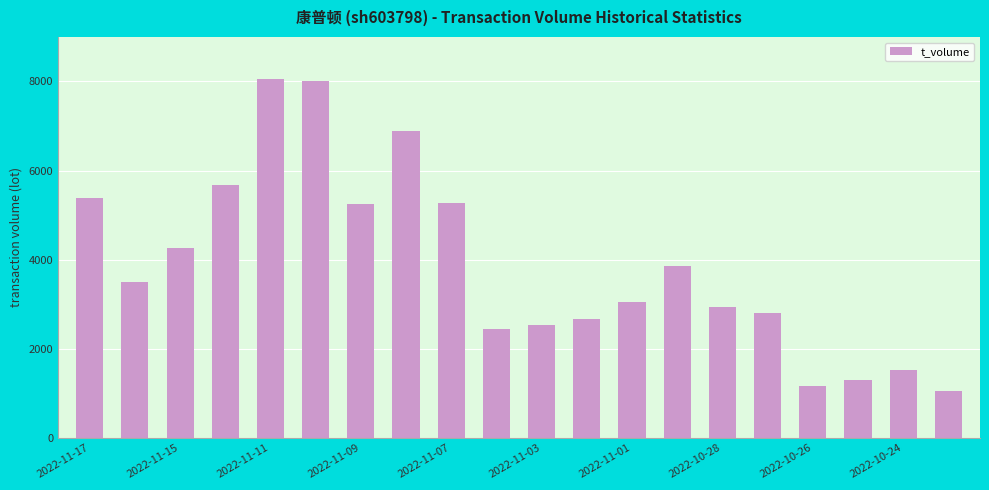

What is the maximum value shown in the chart?

8062